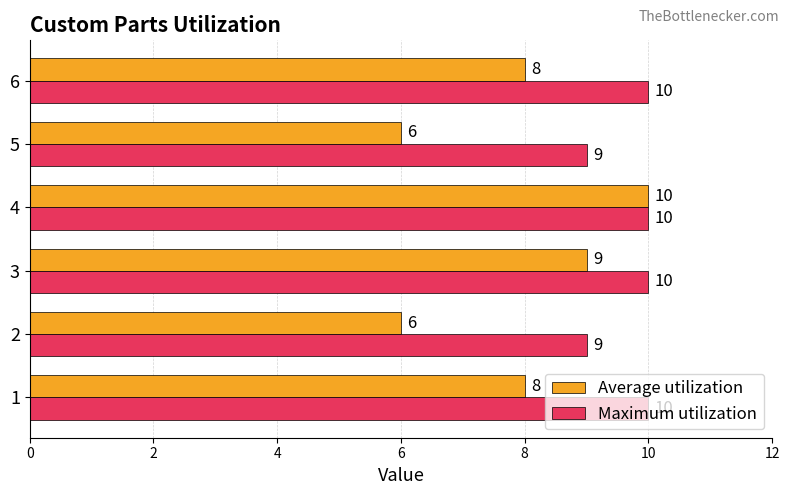

Which series has the largest range (max minus min)?

Average utilization